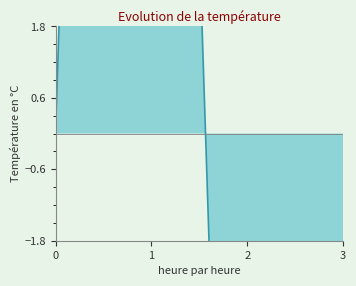

What is the value of the 5th point from the left?

21.6